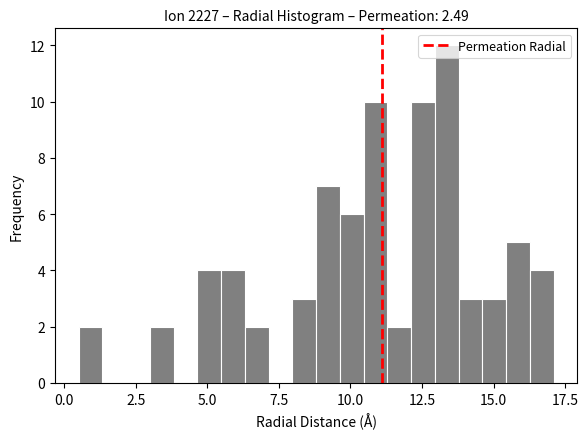

Read against the x-axis, roughly where is the centre of the tallest bar?

13.5